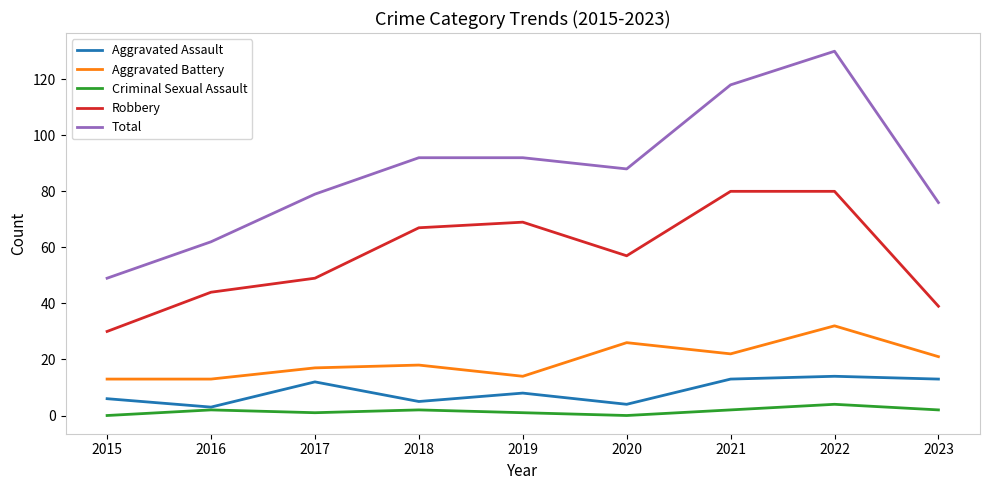

What is the maximum value shown in the chart?

130